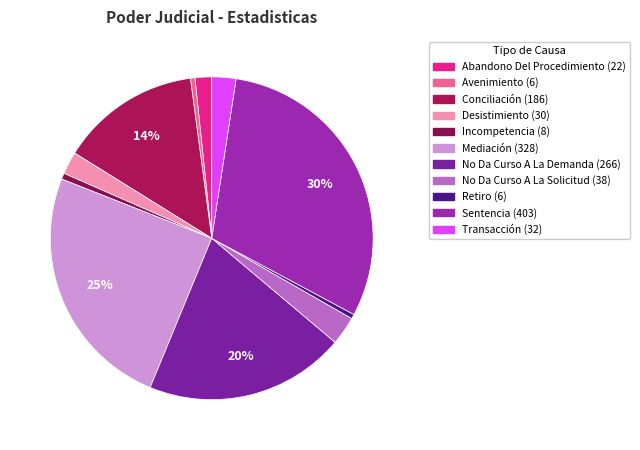

Count the number of slices in the pie.

11